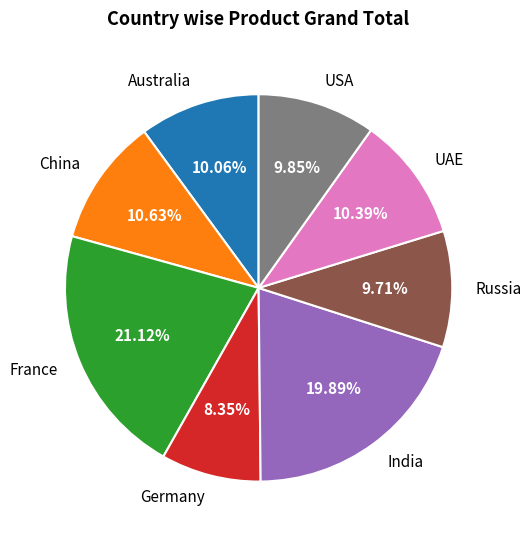

Is there a majority slice in this chart?

No